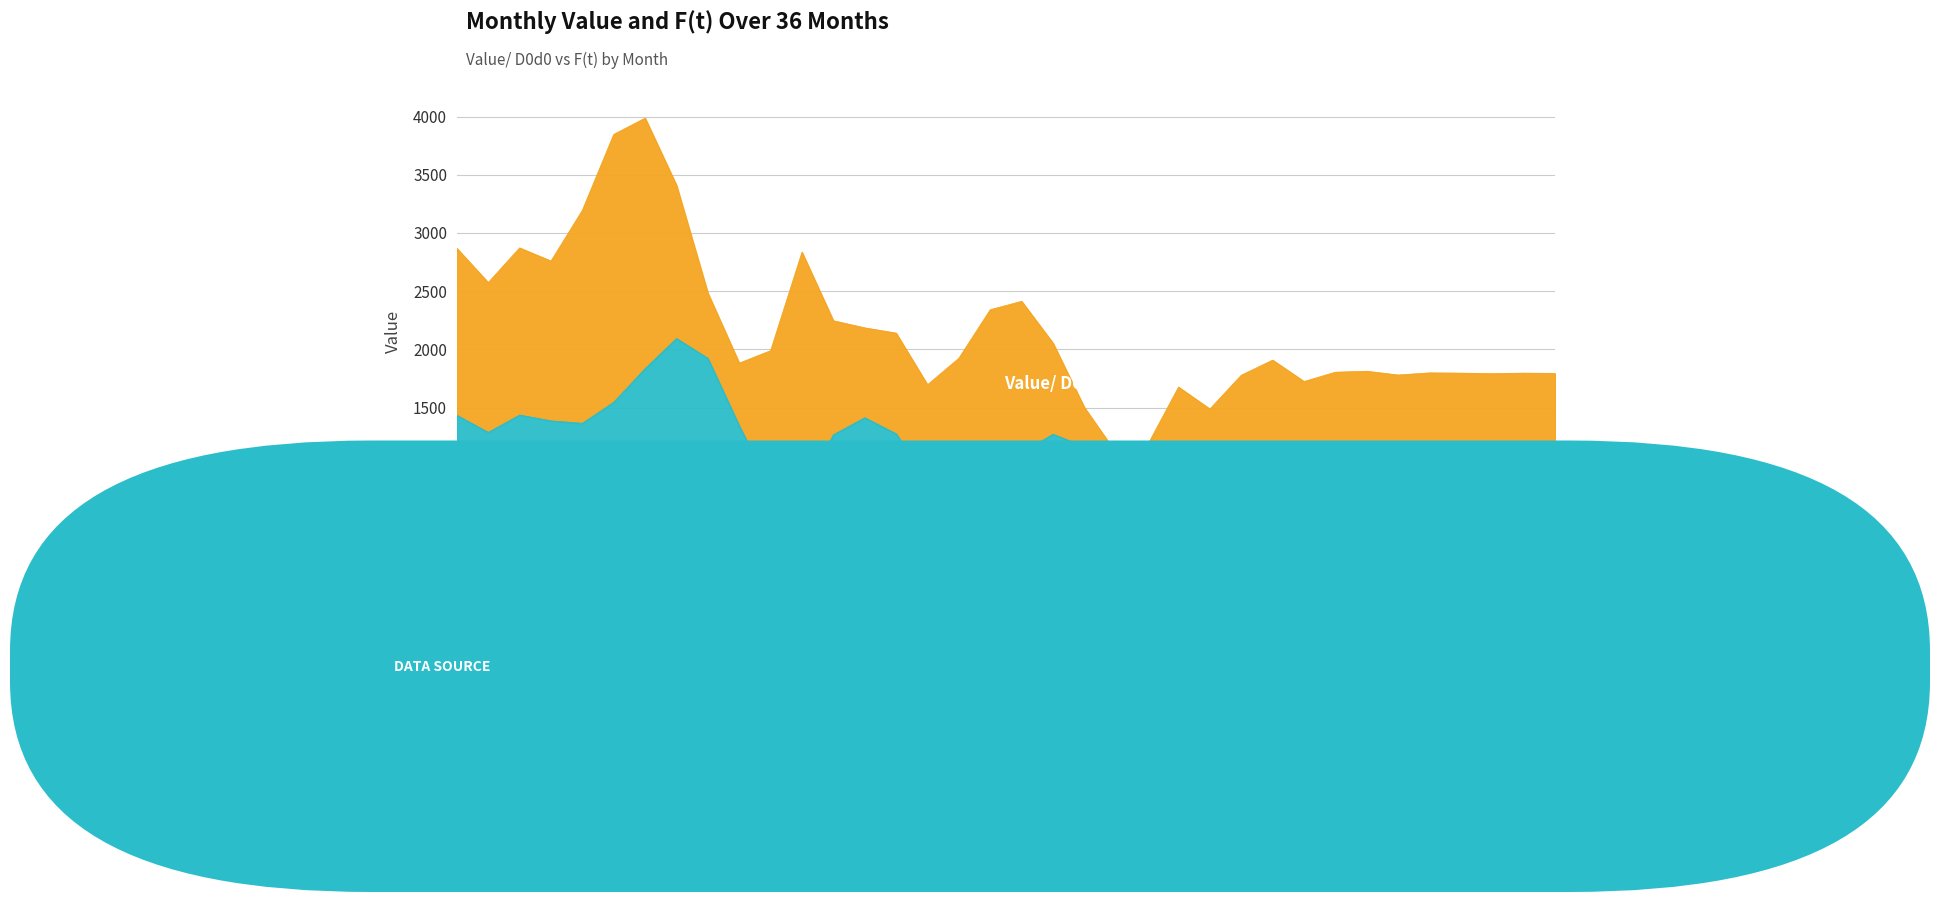

How many lines are shown in the chart?

2